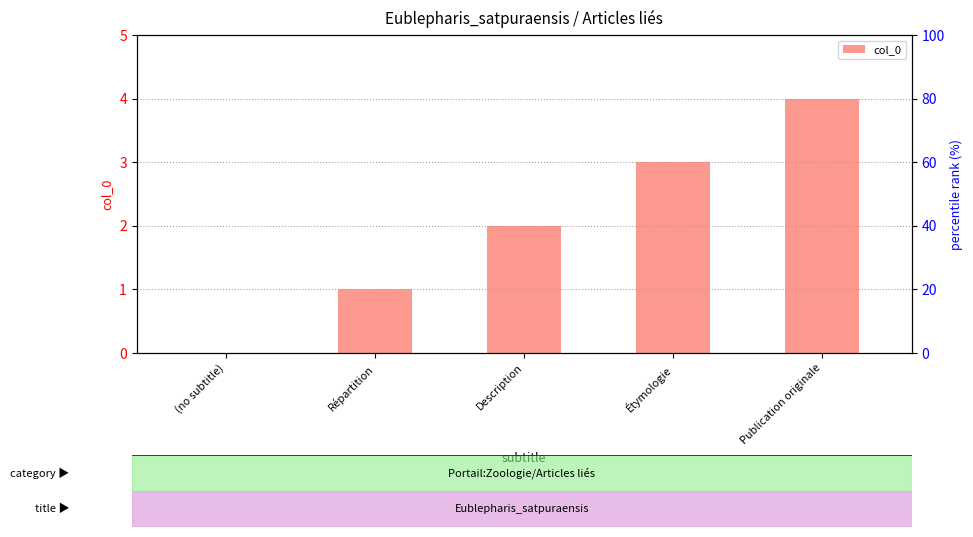

What is the sum of all values?

10